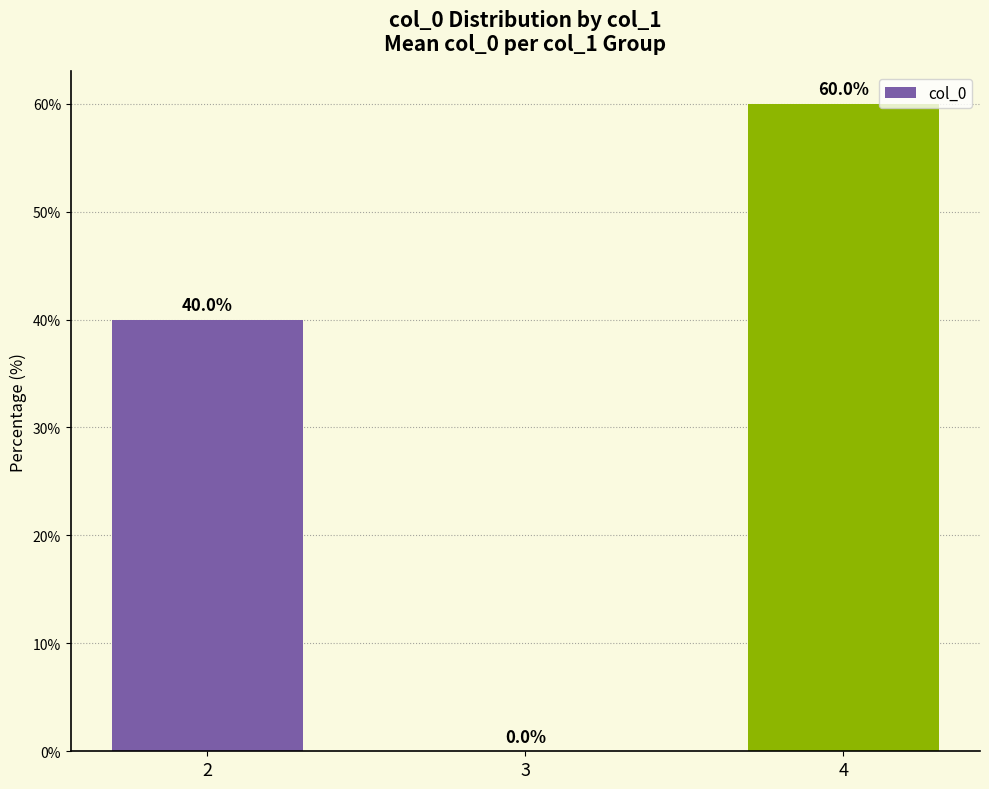

Are the bars horizontal?

No